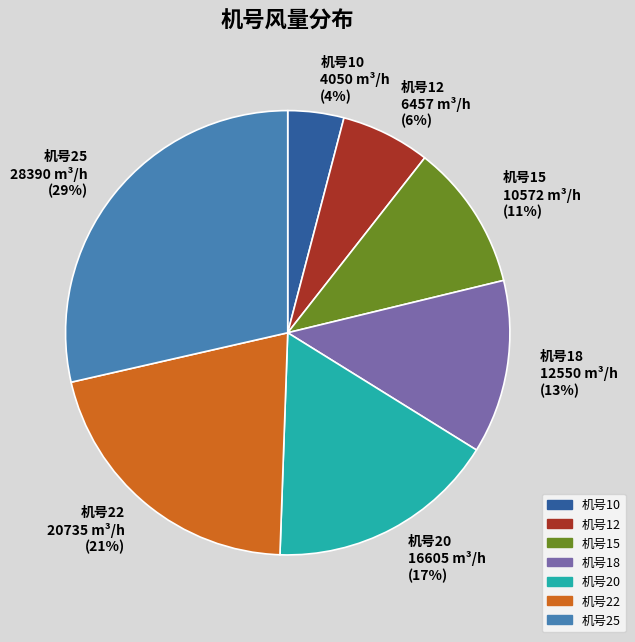

To the nearest percent, what is the average slice percentage?

14%